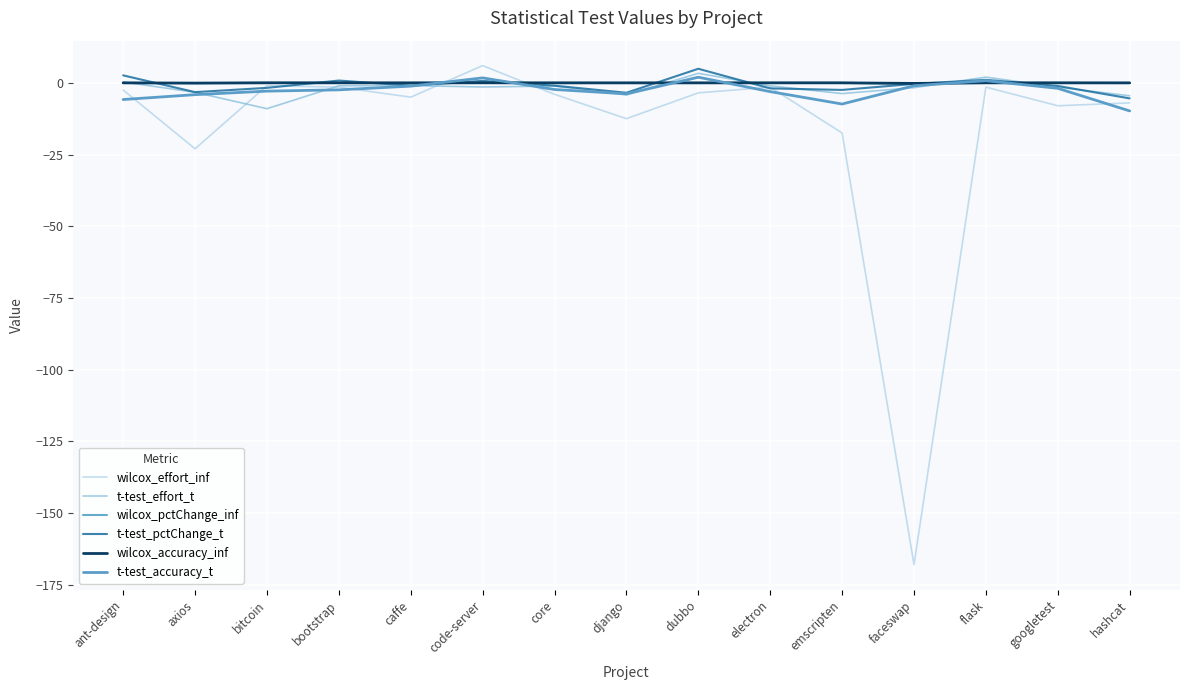

Reading left to right, transcribe all the data shown in this chart.

wilcox_effort_inf: -2.5	-23.0	-1.0	-1.5	-5.0	6.0	-4.0	-12.5	-3.5	-1.5	-17.5	-168.0	-1.5	-8.0	-7.0
t-test_effort_t: 0.3	-3.3	-9.0	-1.0	-0.9	-1.5	-1.1	-4.2	3.3	-1.0	-3.7	-1.7	2.0	-1.5	-4.5
wilcox_pctChange_inf: -0.0	-0.1	-0.0	-0.0	-0.0	0.0	-0.0	-0.0	-0.0	-0.0	-0.0	-0.3	-0.0	-0.0	-0.0
t-test_pctChange_t: 2.6	-3.2	-1.8	0.8	-1.0	0.7	-1.0	-3.5	4.9	-1.9	-2.5	-0.4	1.0	-1.1	-5.4
wilcox_accuracy_inf: -0.0	-0.1	-0.0	-0.0	-0.0	0.0	-0.0	-0.0	-0.0	-0.0	-0.0	-0.2	-0.0	-0.0	-0.0
t-test_accuracy_t: -5.8	-4.1	-2.9	-2.4	-1.2	1.7	-2.3	-3.8	2.0	-3.1	-7.4	-1.0	0.7	-1.9	-9.8